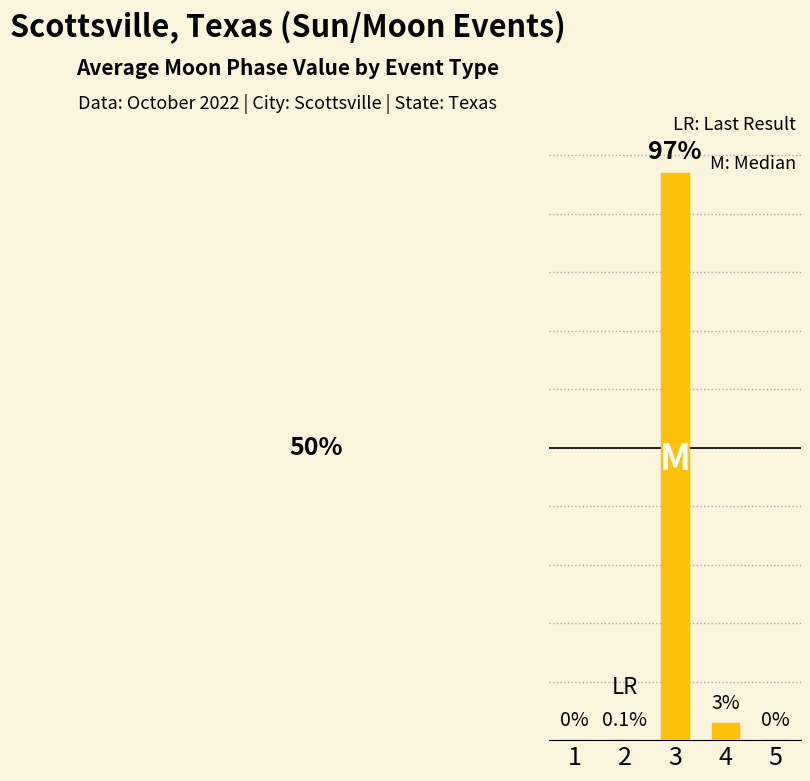

Reading left to right, transcribe all the data shown in this chart.

1=0.0	2=0.1	3=97.0	4=3.0	5=0.0